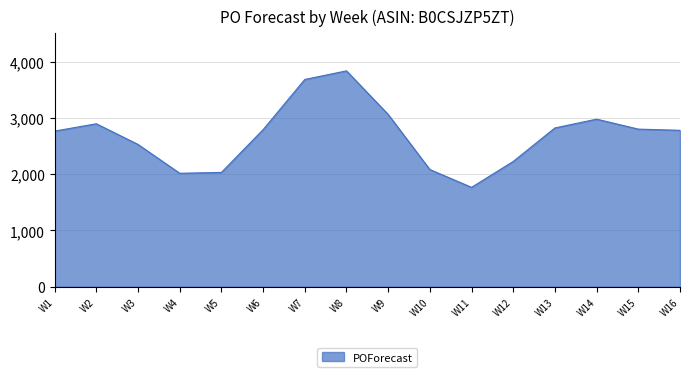

Between W8 and W14, which is larger?

W8